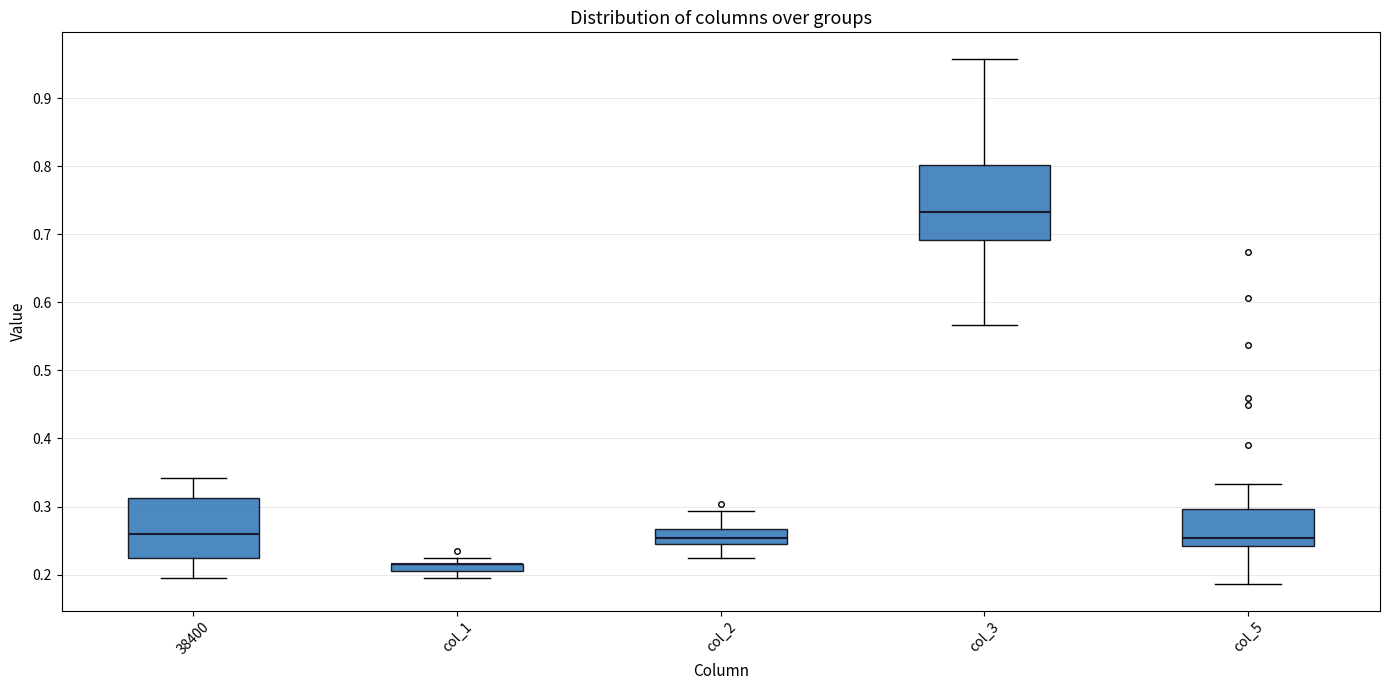

Comparing the boxes themselves (not the whiskers), which one is the tallest?

col_3